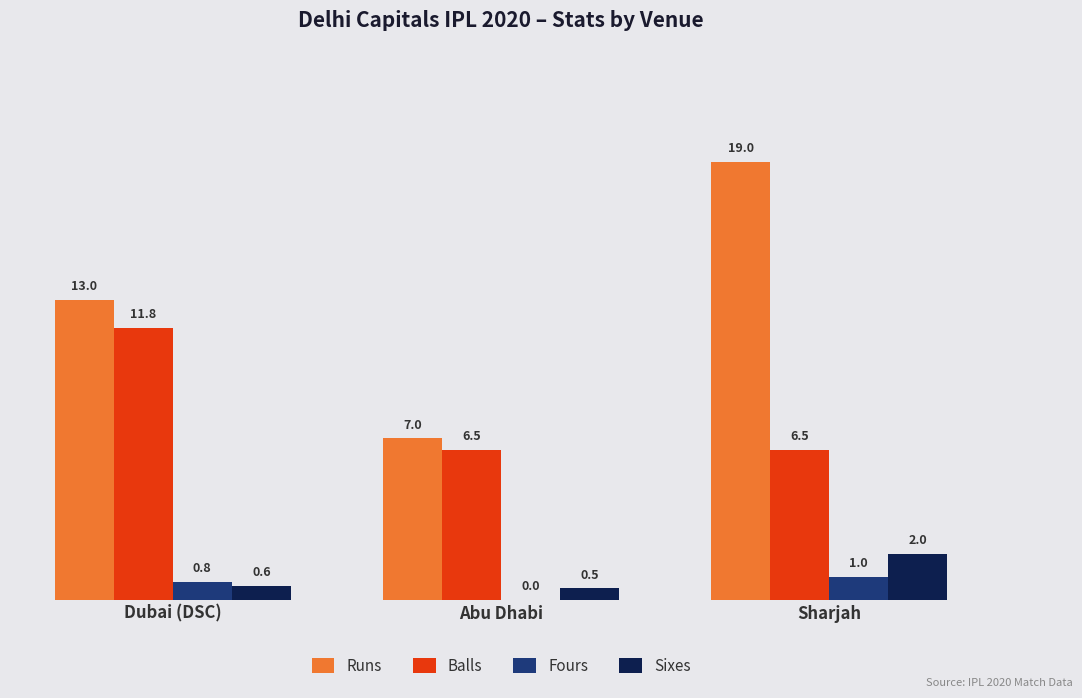

Between Dubai (DSC) and Abu Dhabi, which series saw the biggest shift?

Runs